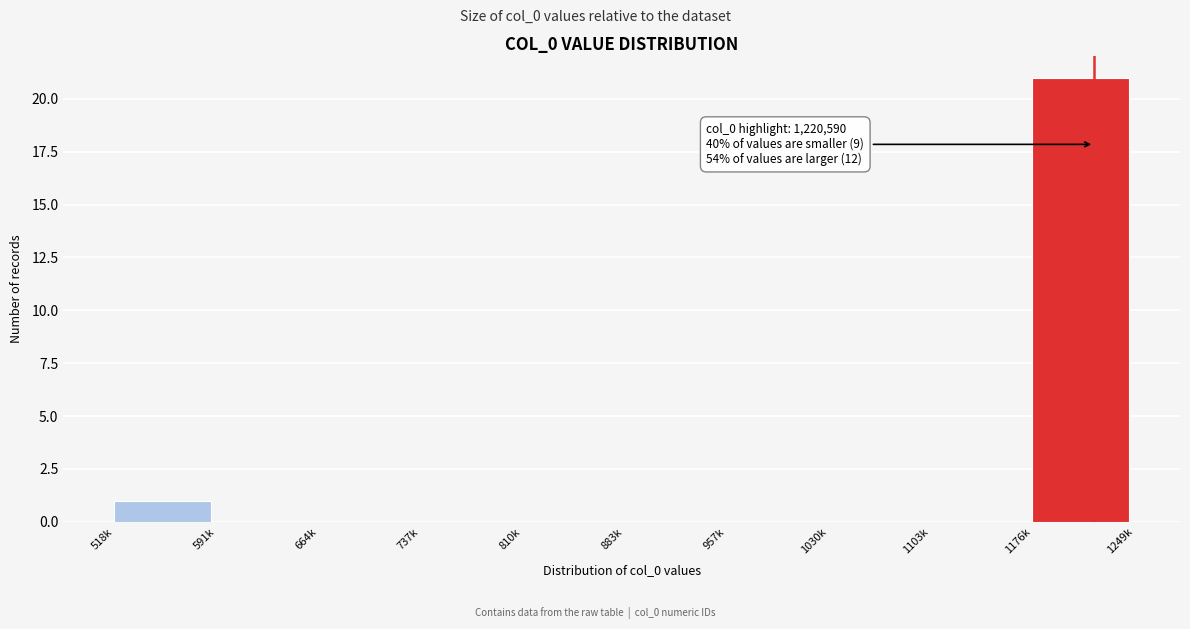

Reading left to right, list all the values displayed in this chart.

518k=1	591k=0	664k=0	737k=0	810k=0	883k=0	957k=0	1030k=0	1103k=0	1176k=21